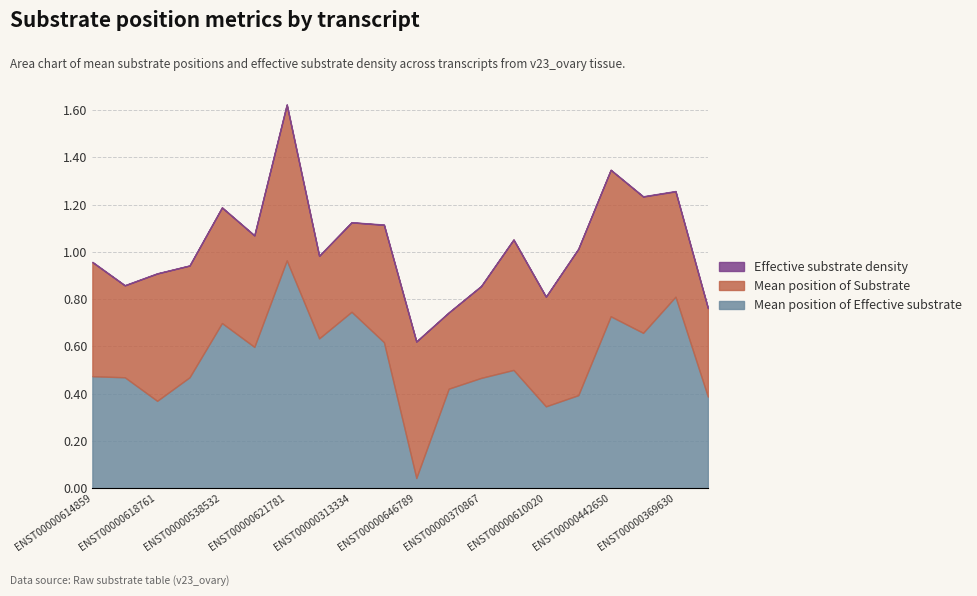

Count the number of data series in this chart.

3